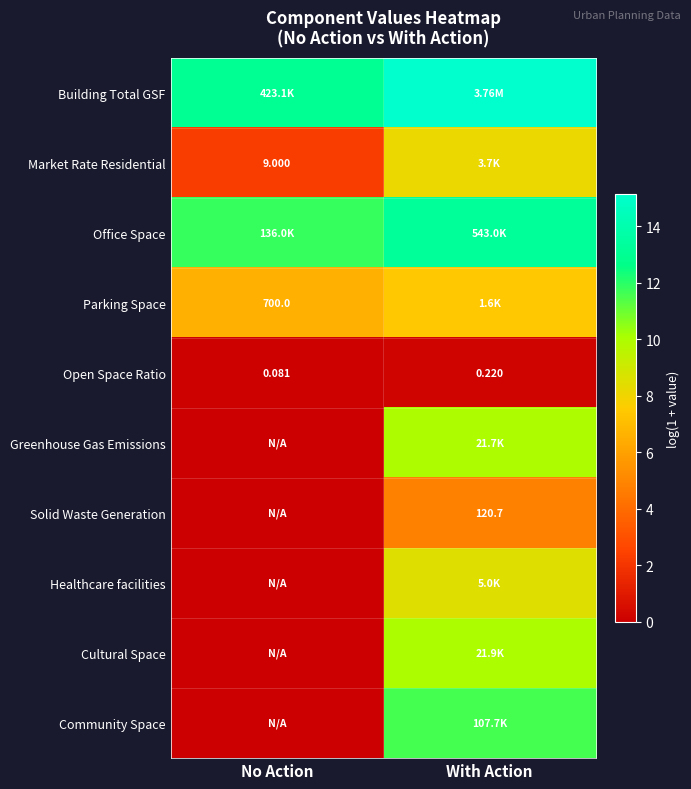

Which has a higher value, No Action or With Action?

With Action